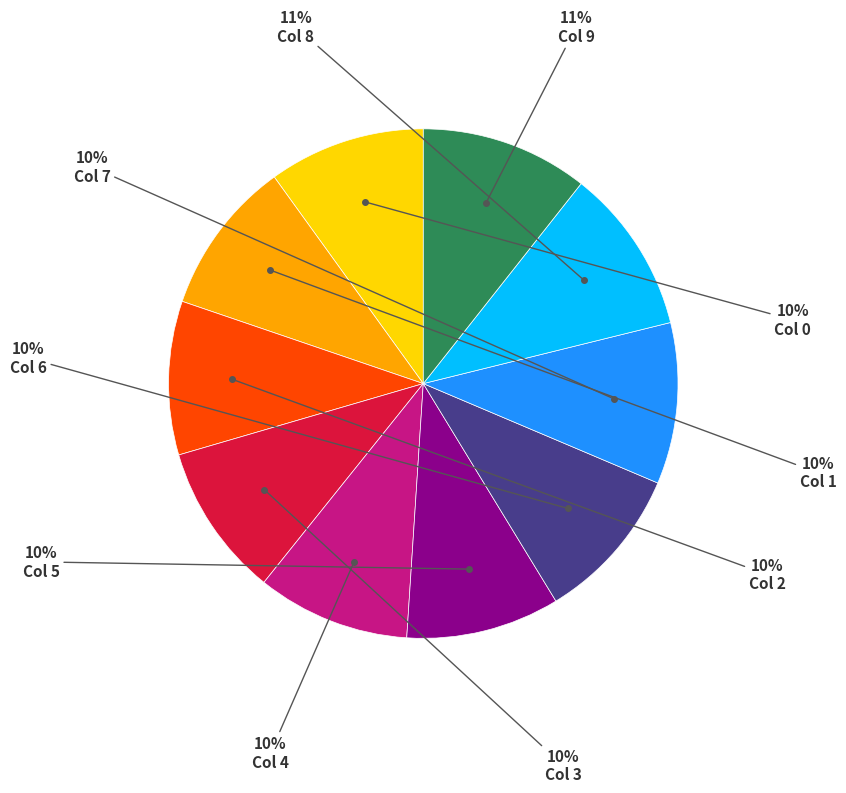

Count the number of slices in the pie.

10